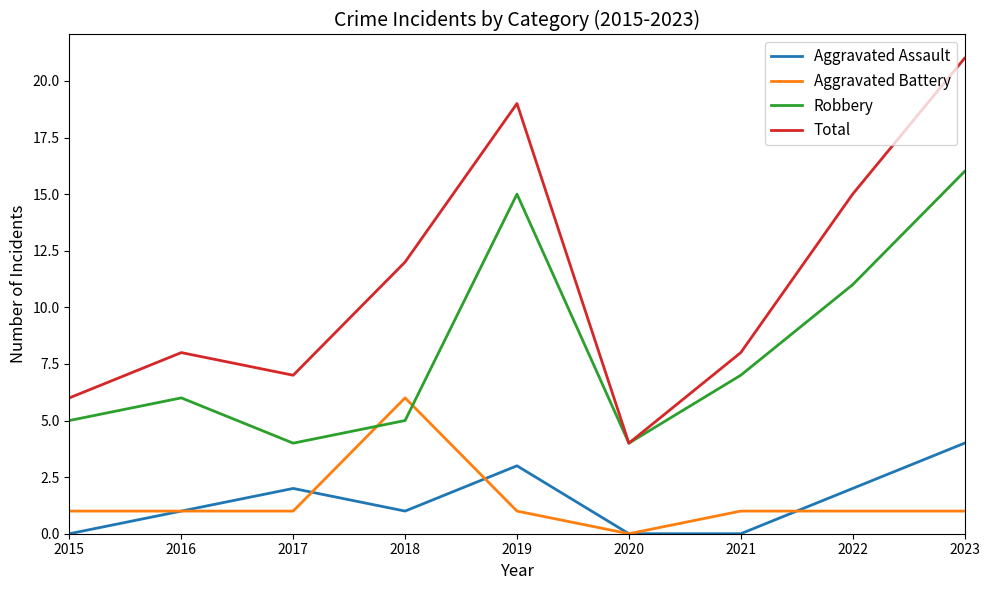

Is it true that Robbery equals 6 at 2020?

False